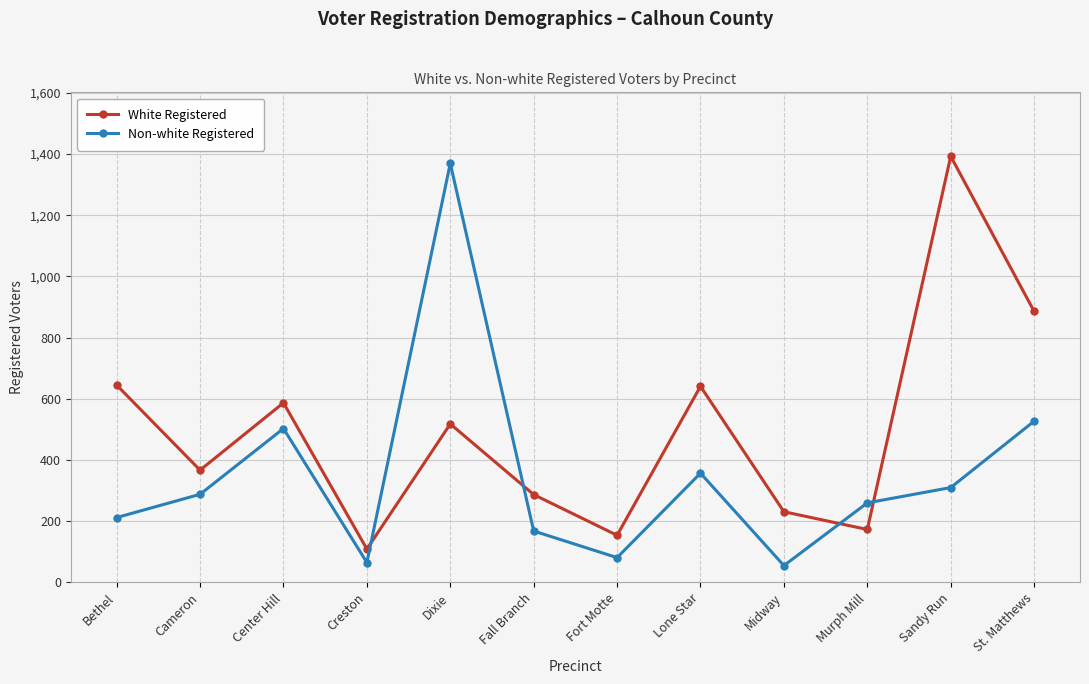

The Non-white Registered series shows 288 at Cameron. True or false?

True